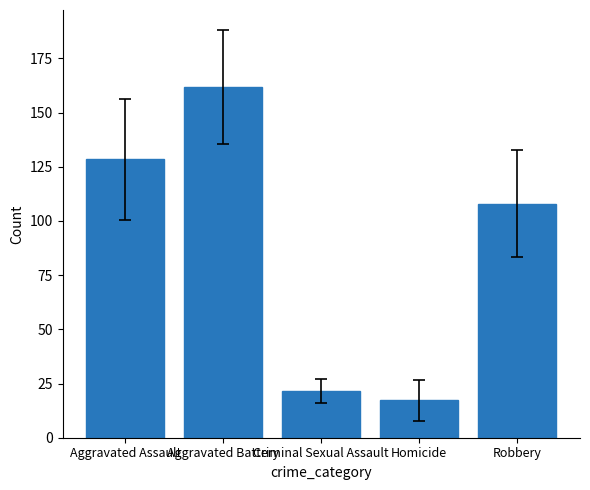

The chart shows a value of 257.2 at Aggravated Battery. True or false?

False